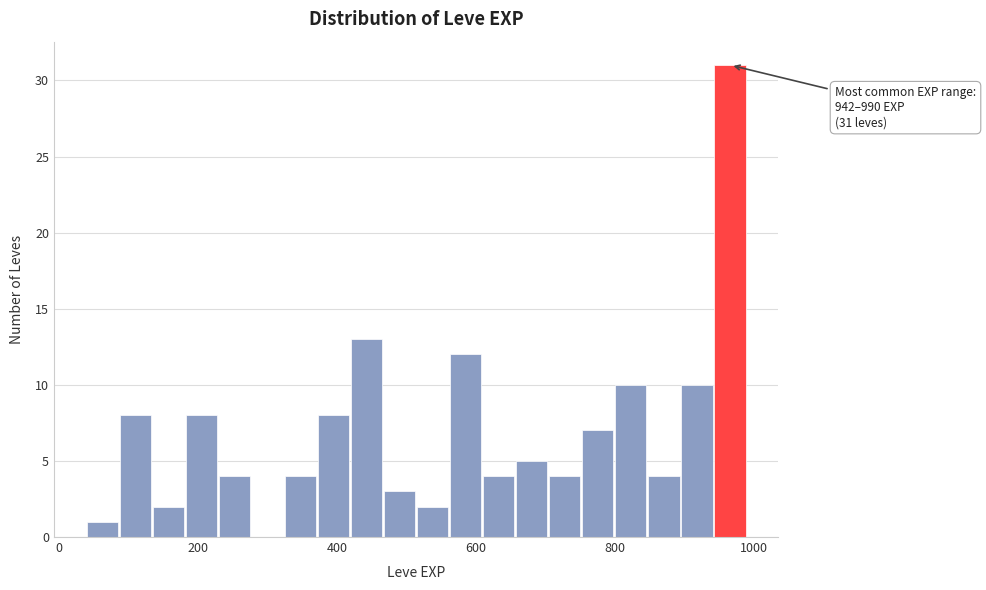

Read against the x-axis, roughly where is the centre of the tallest bar?

960